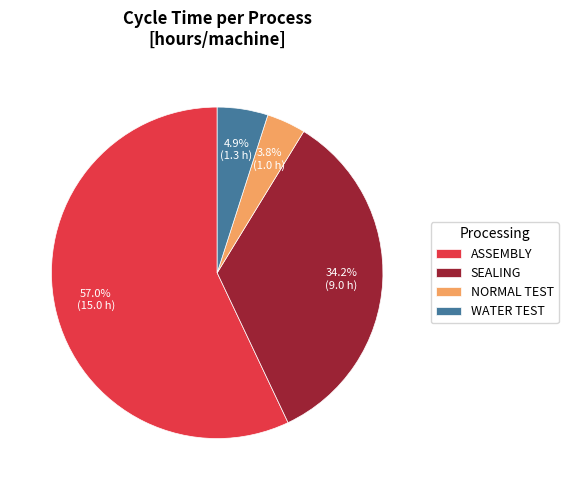

How many segments does this pie chart have?

4